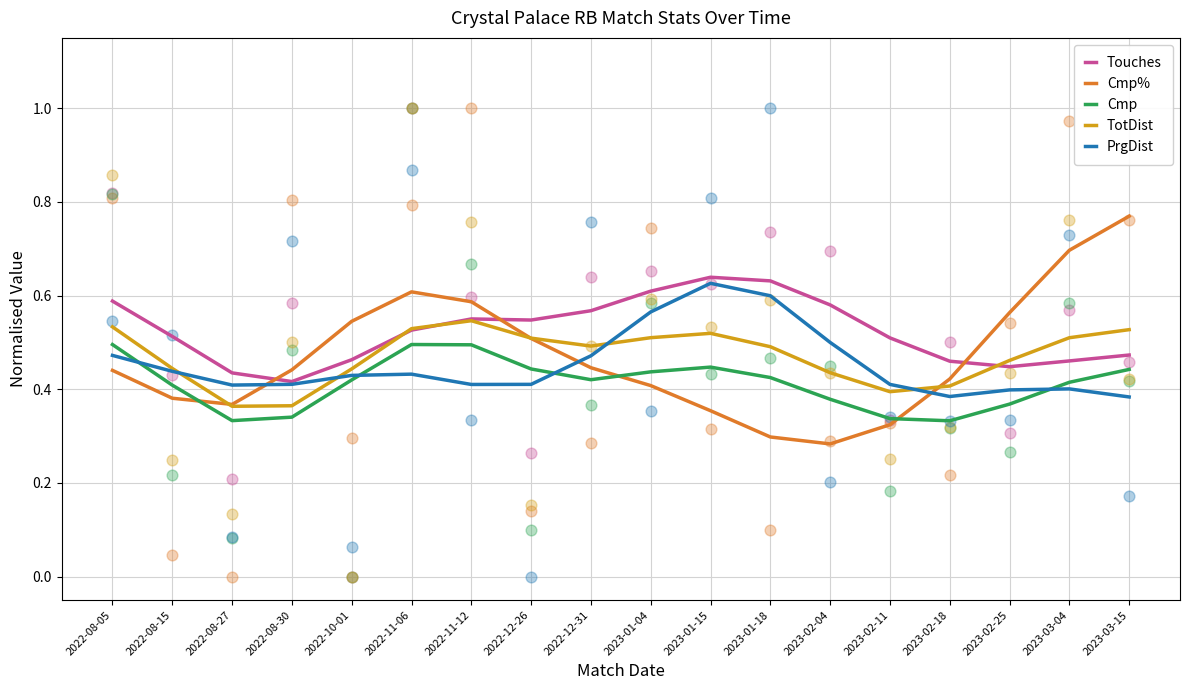

Which series contains the lowest Y value?

Cmp%